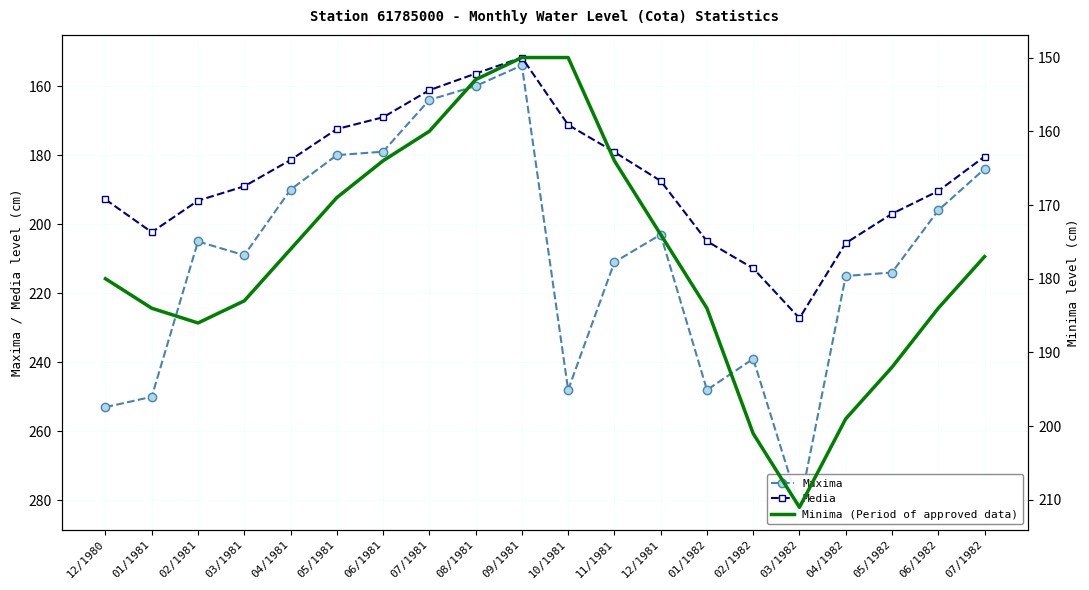

What is the approximate value of Media at 12/1980?

192.8